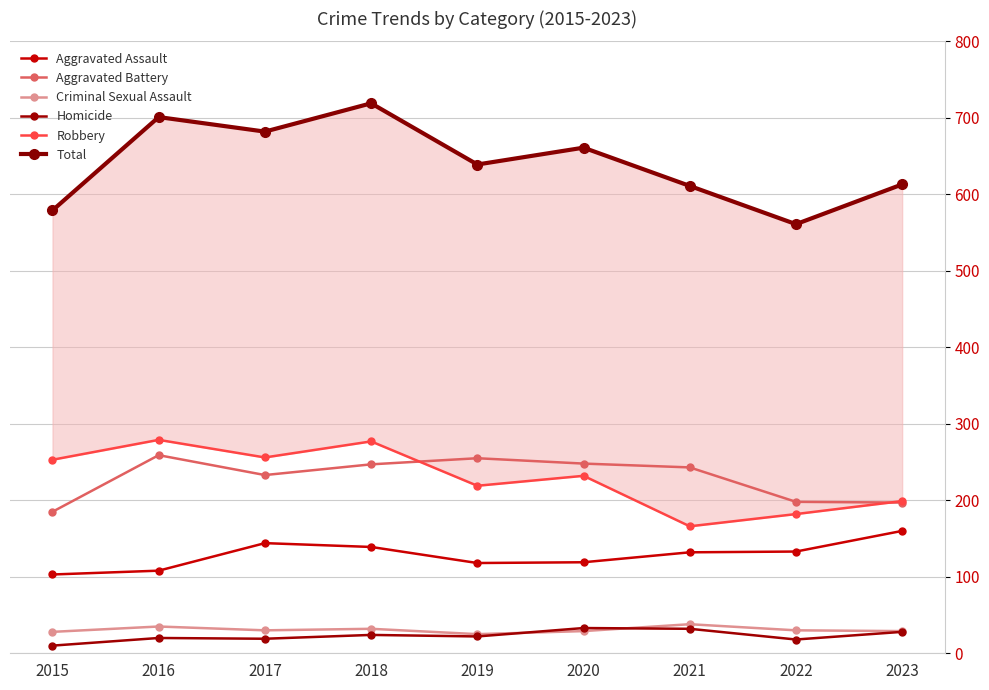

Between 2018 and 2022, which series saw the biggest shift?

Total